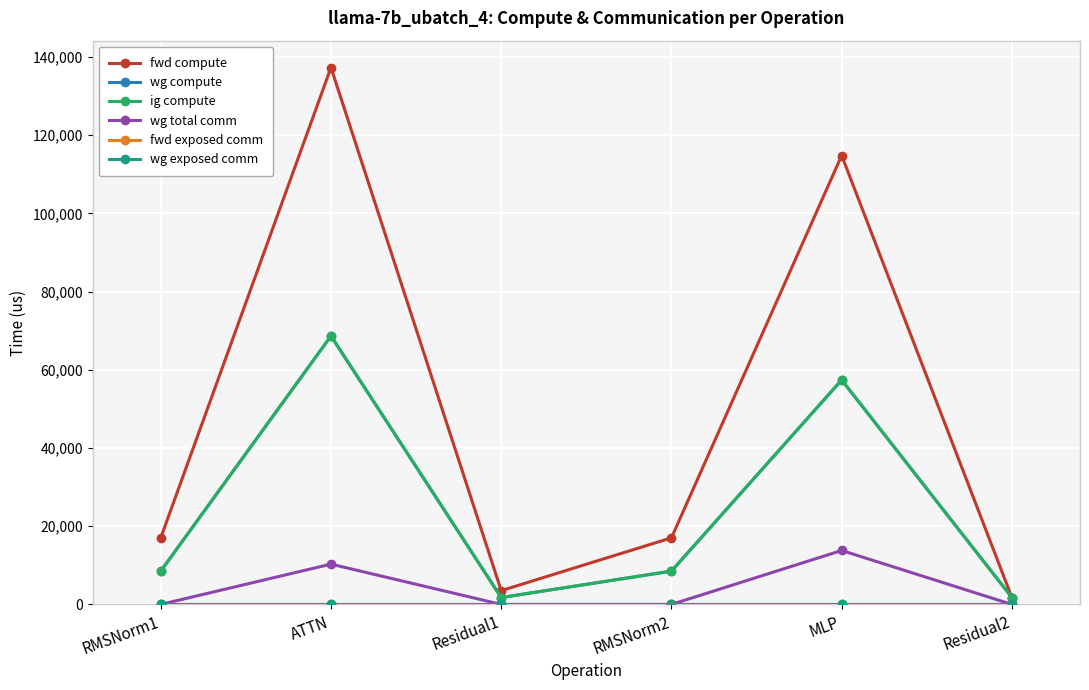

Which label corresponds to the smallest value in the chart?

RMSNorm1